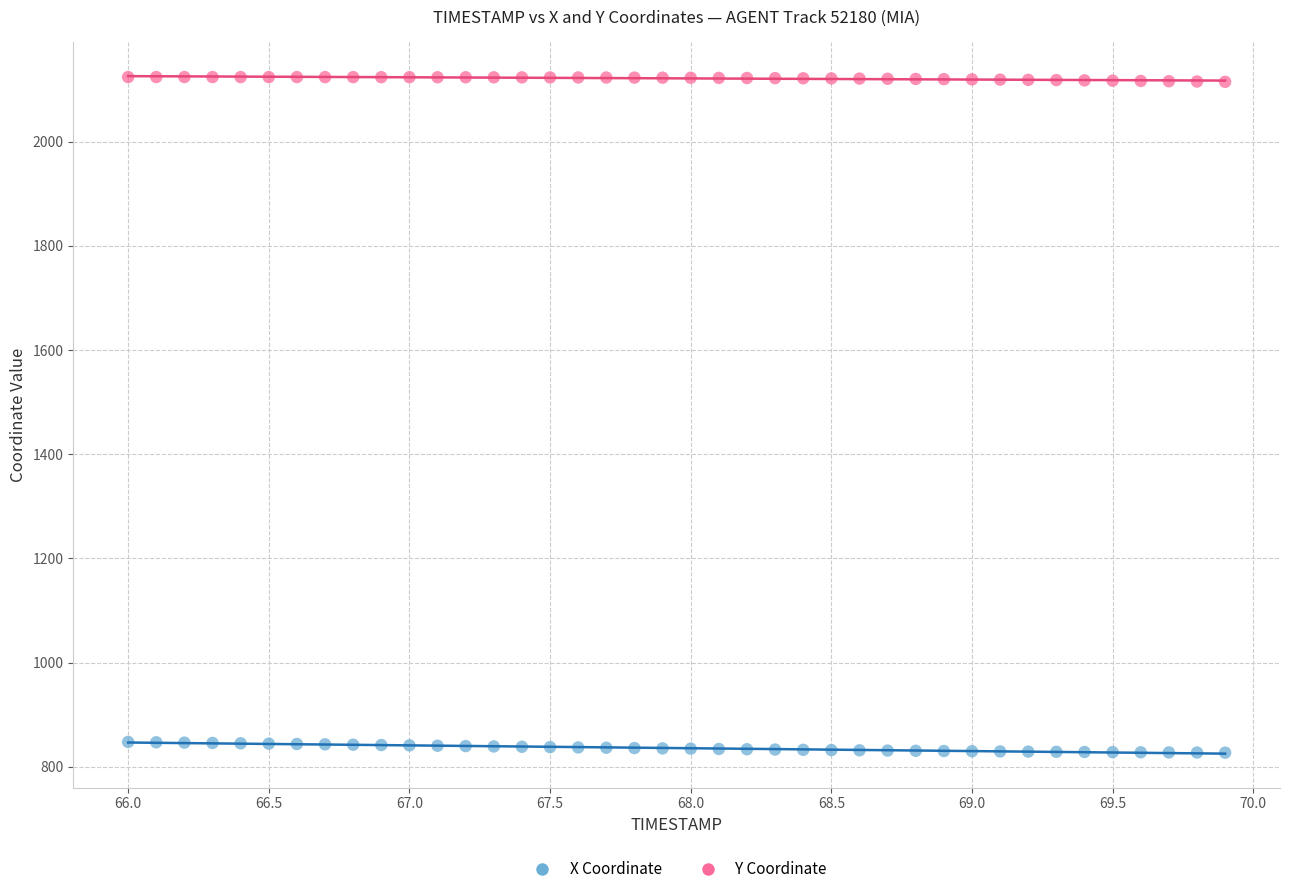

Which series has the largest Y range (max minus min)?

X Coordinate